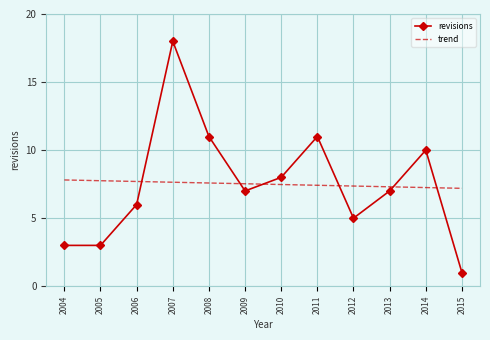

Is it true that revisions equals 11.0 at 2008?

True